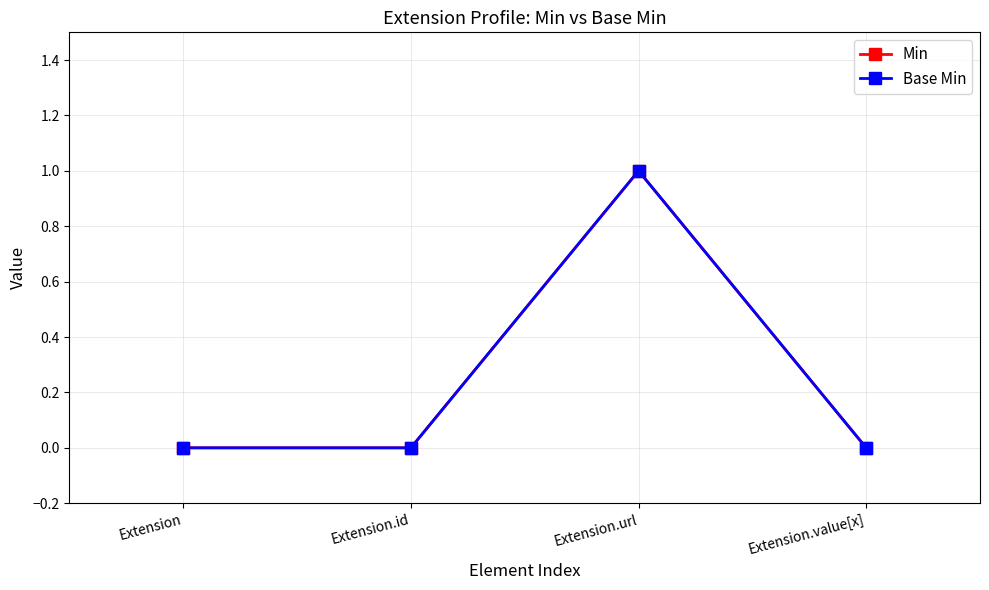

Reading left to right, what are all the values shown in this chart?

Min: Extension=0	Extension.id=0	Extension.url=1	Extension.value[x]=0
Base Min: Extension=0	Extension.id=0	Extension.url=1	Extension.value[x]=0